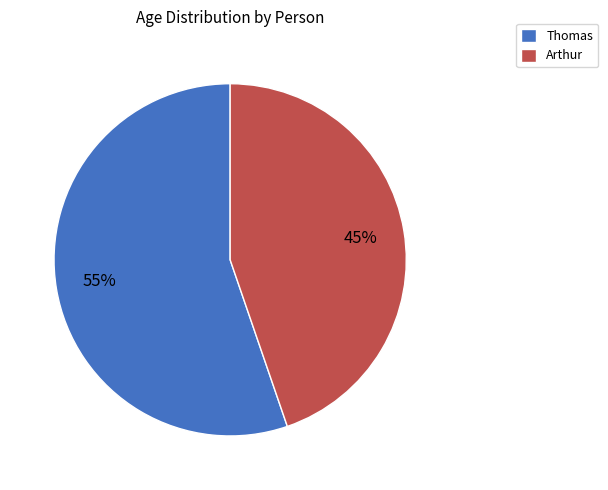

What is the ratio of the value at Arthur to the value at Thomas?

0.8